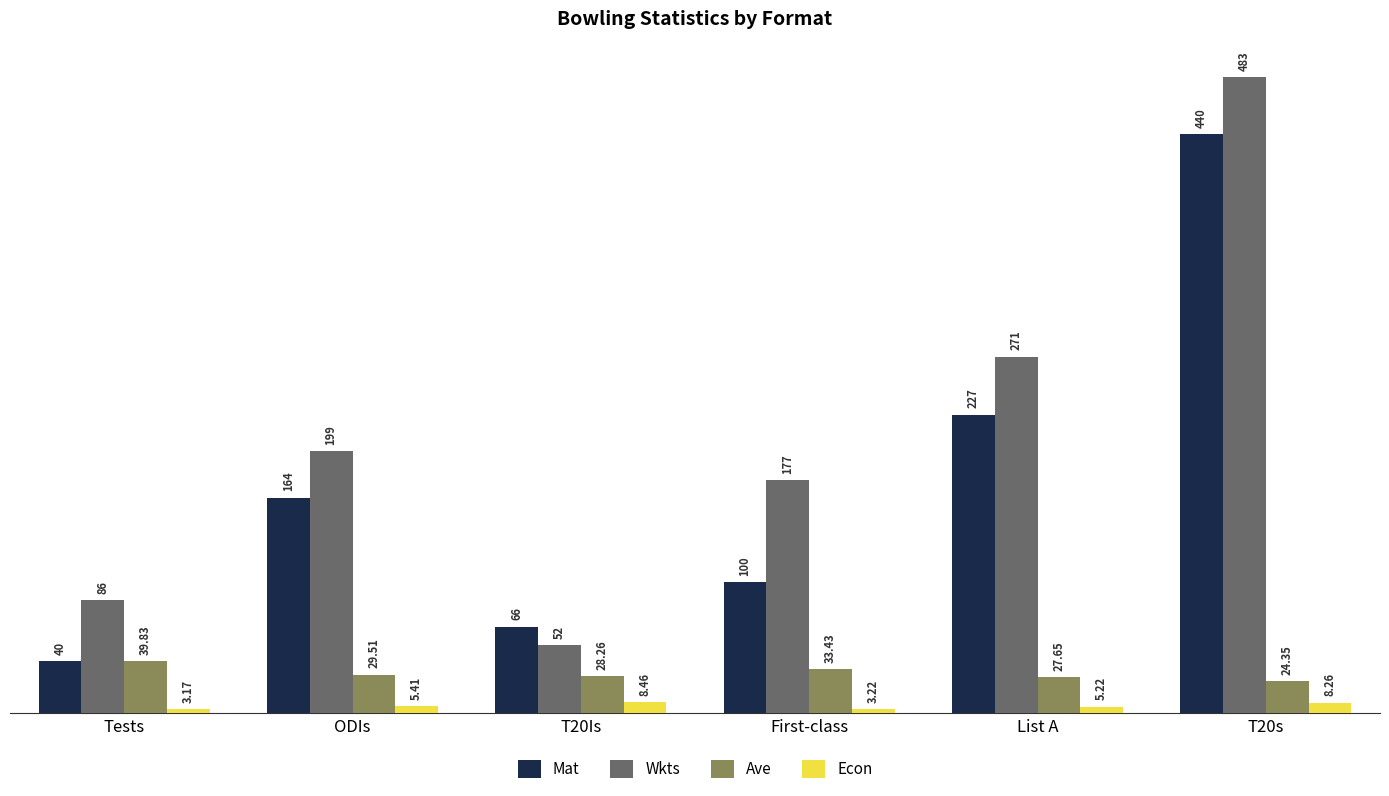

What is the difference between the Ave values at ODIs and First-class?

3.9